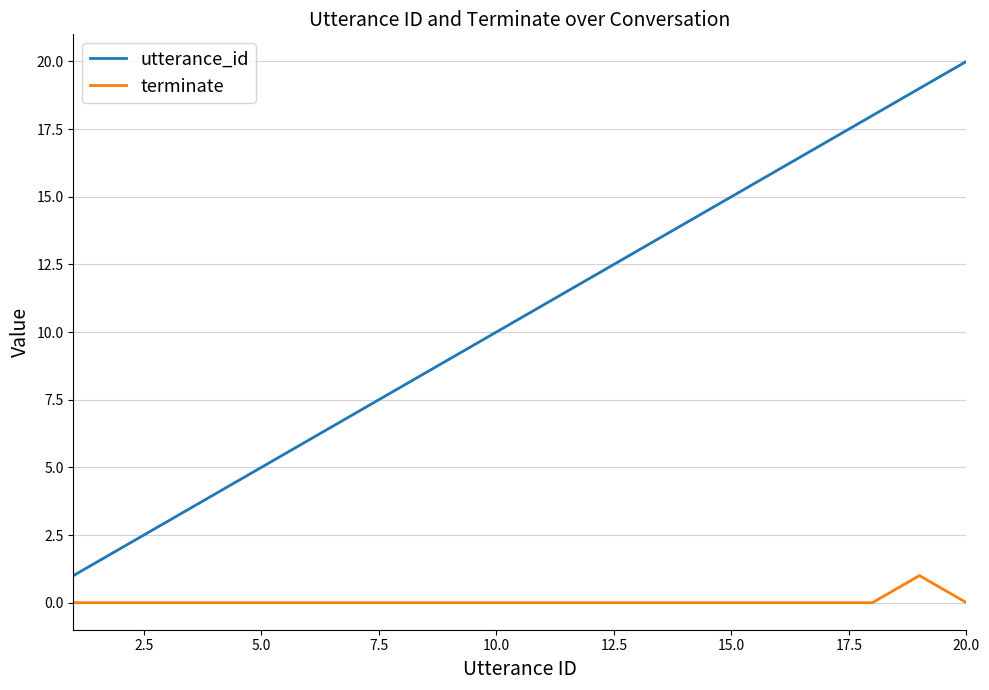

Which series has the largest range (max minus min)?

utterance_id